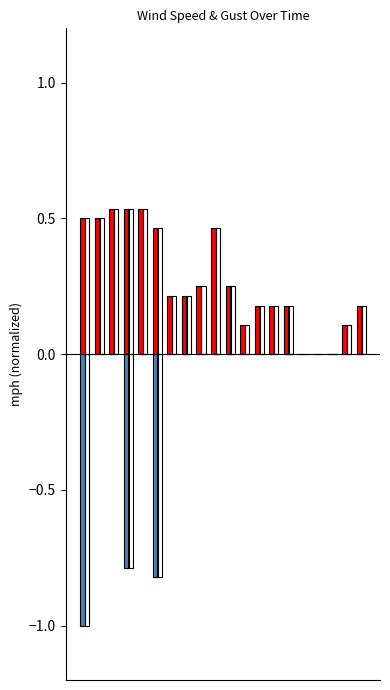

Which series has the largest total across all categories?

Wind Speed